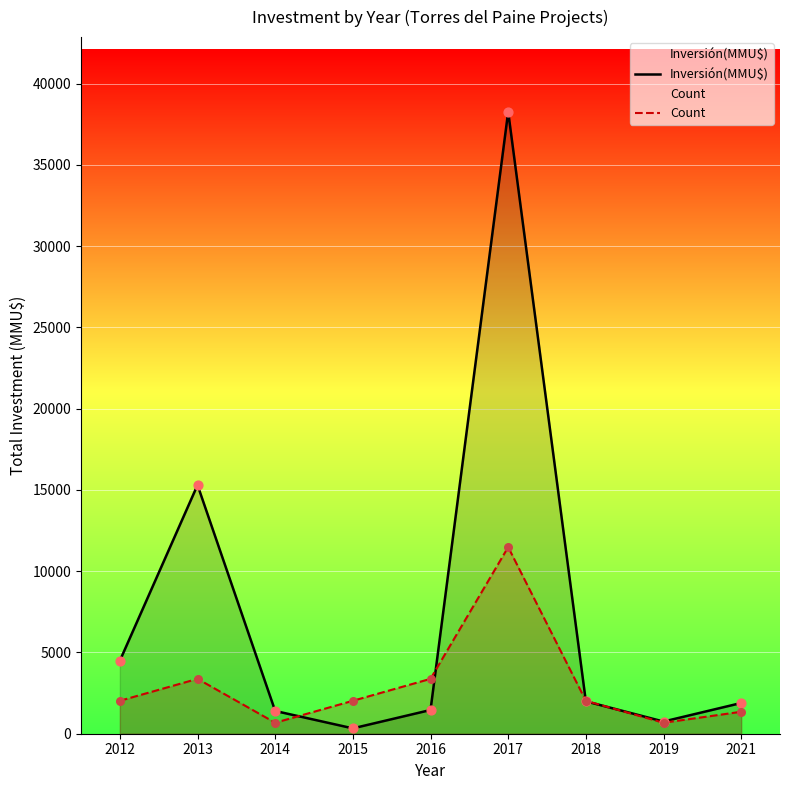

Which series contains the highest Y value?

Inversión(MMU$)